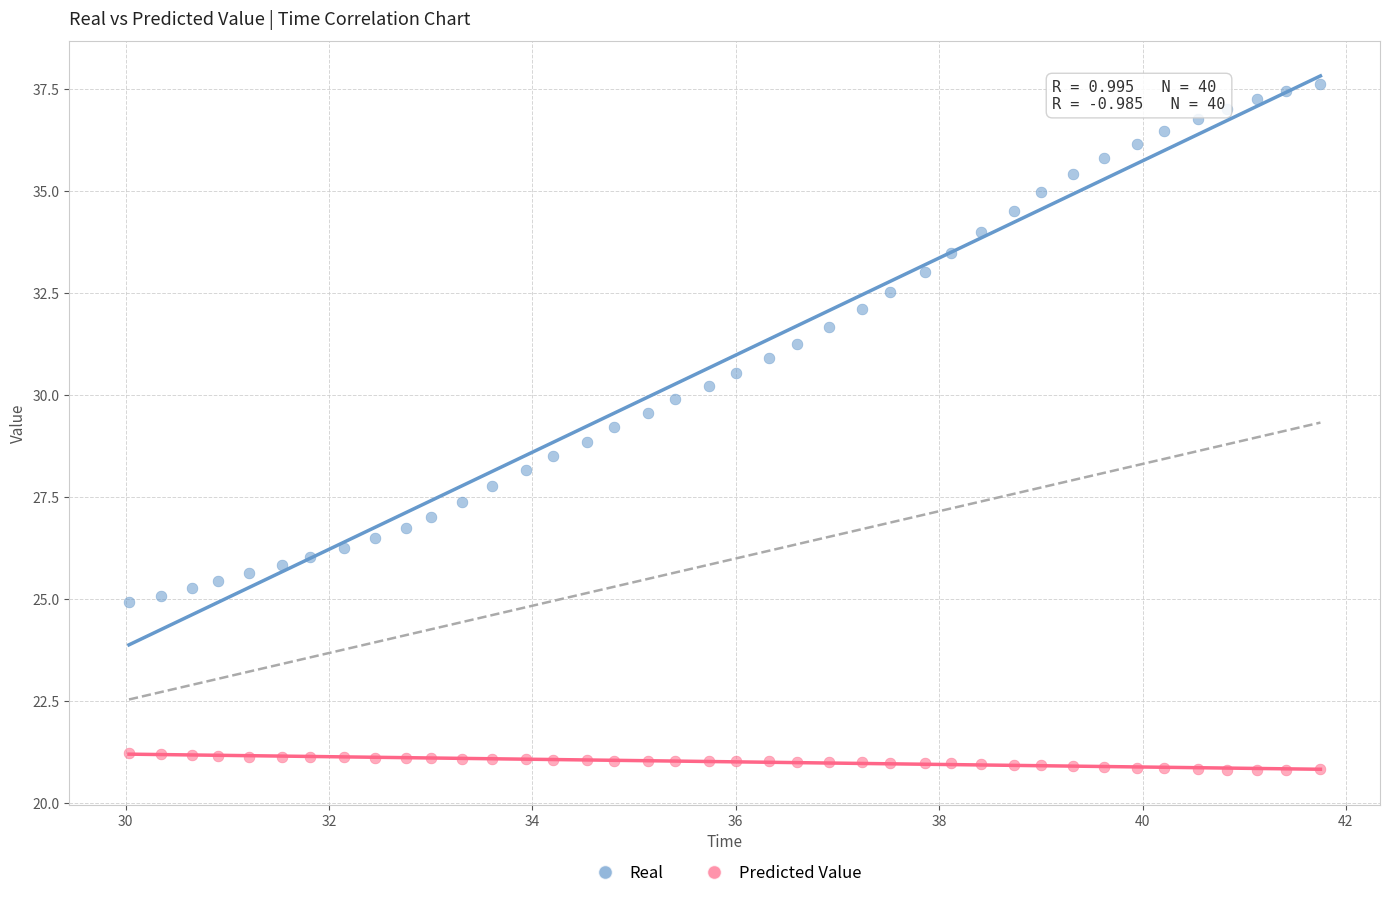

Which series contains the highest Y value?

Real